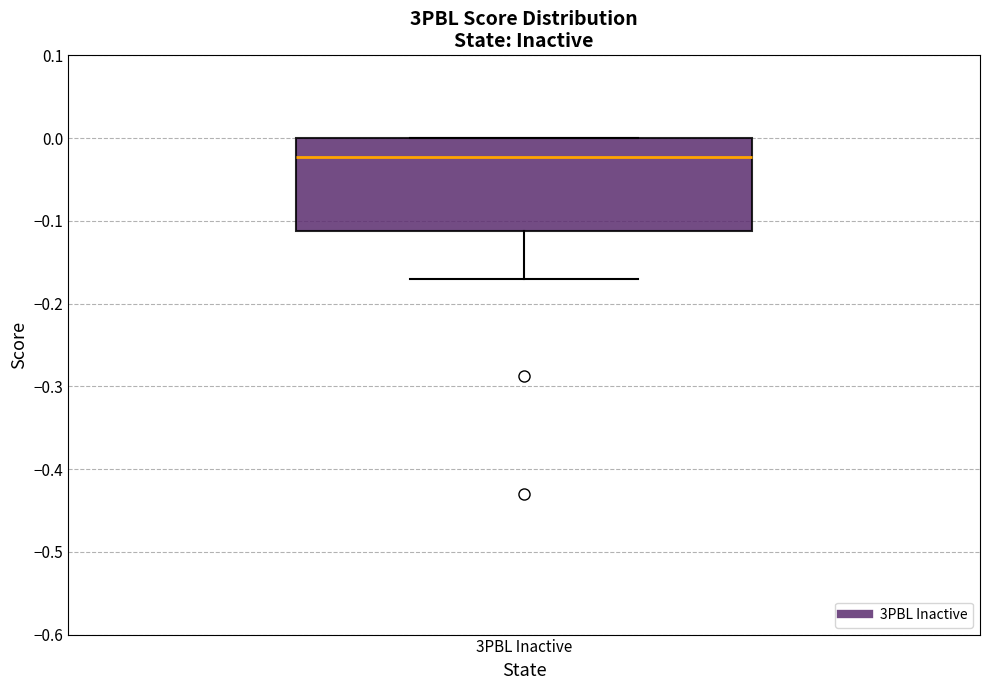

Where does the median line of the box for 3PBL Inactive sit on the y-axis? The values are not printed on the chart, so give them approximately, as read against the axis.

-0.02